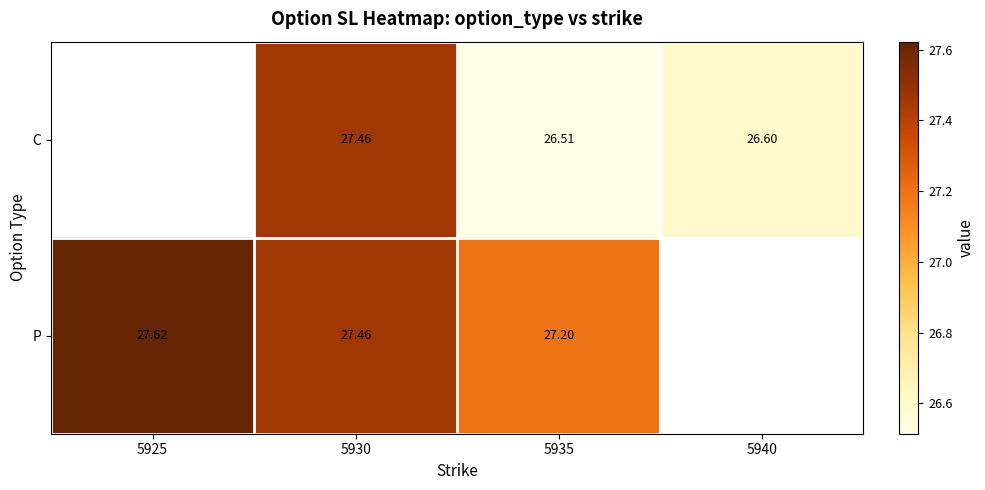

How many data points in C are above 26?

3